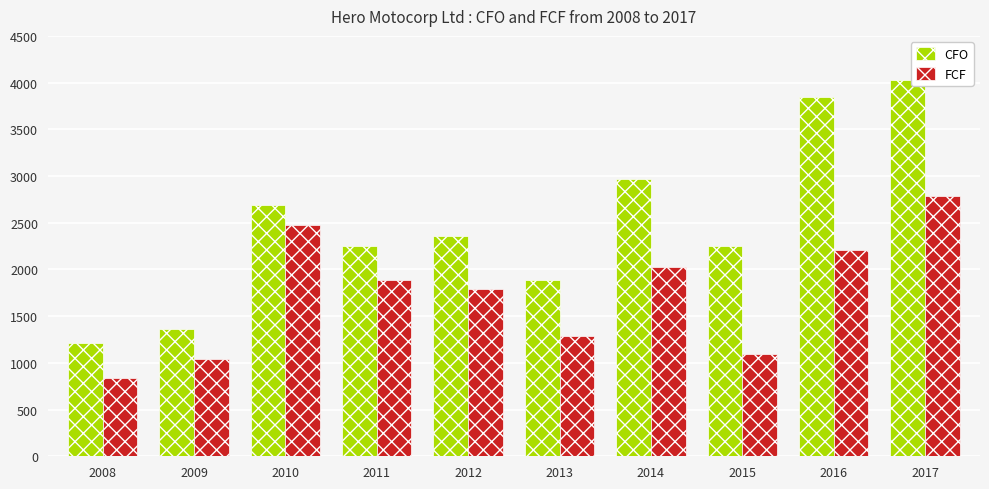

How many categories are shown in the chart?

10